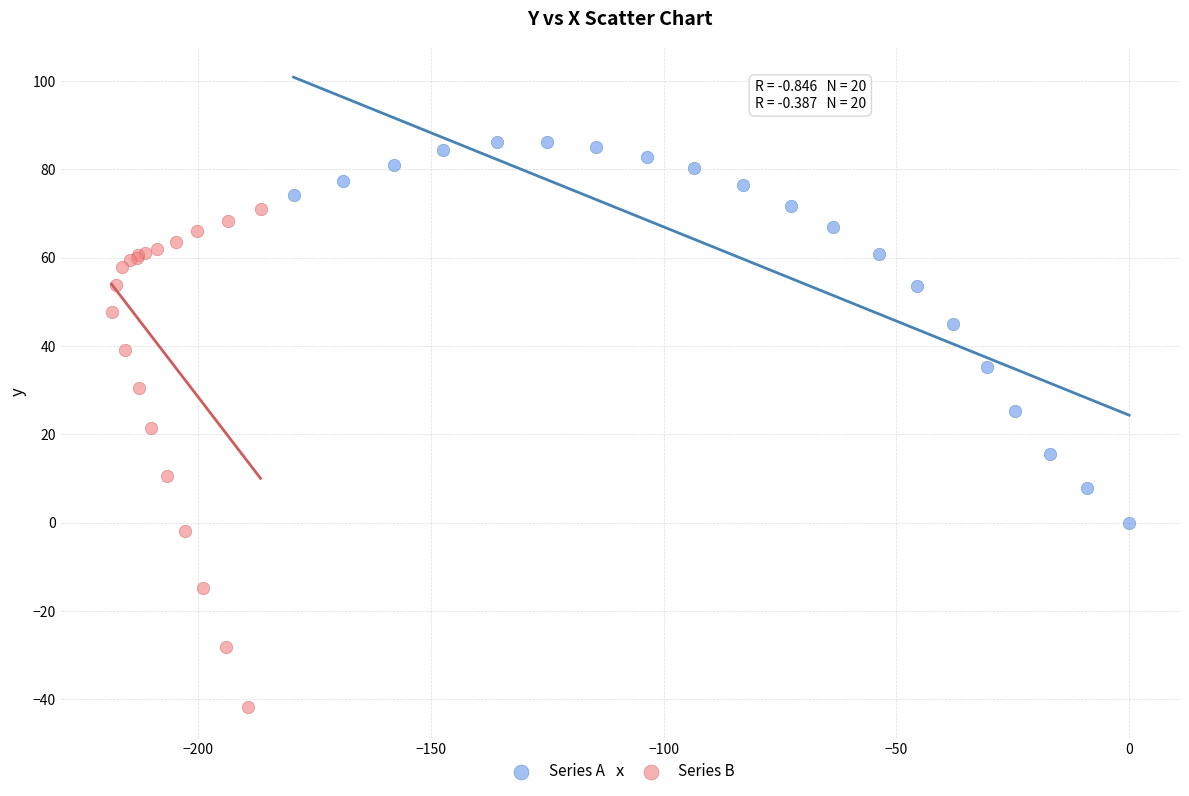

Which series has the largest Y range (max minus min)?

Series B